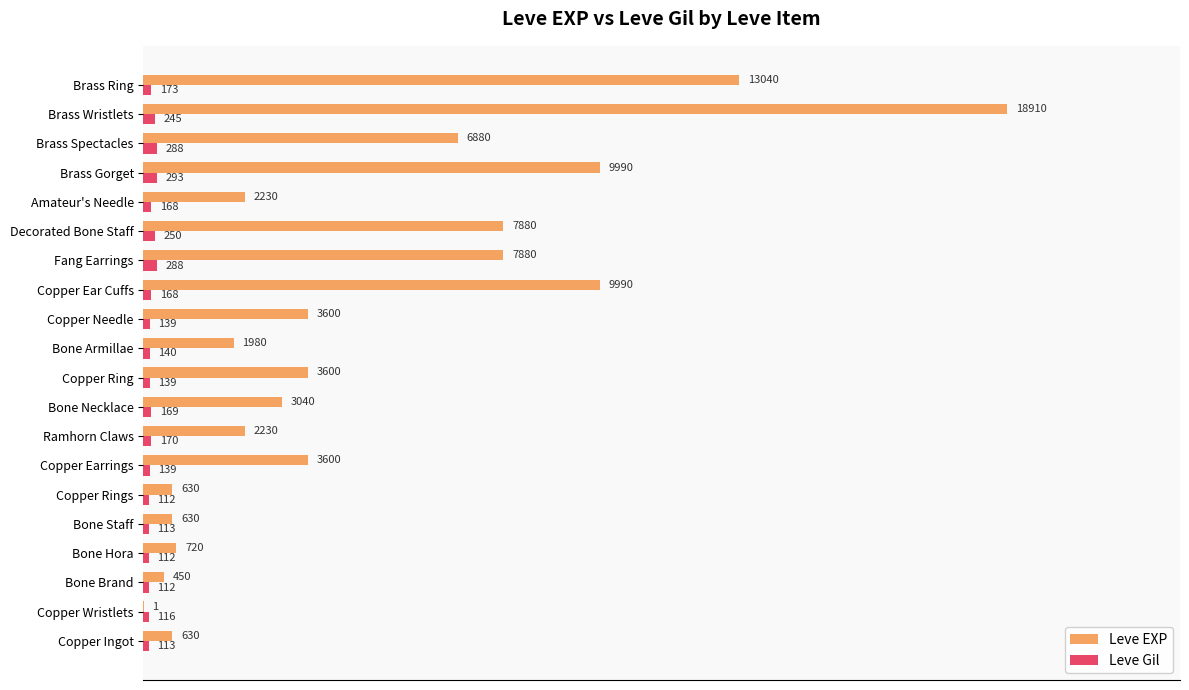

How many data points does each series have?

20